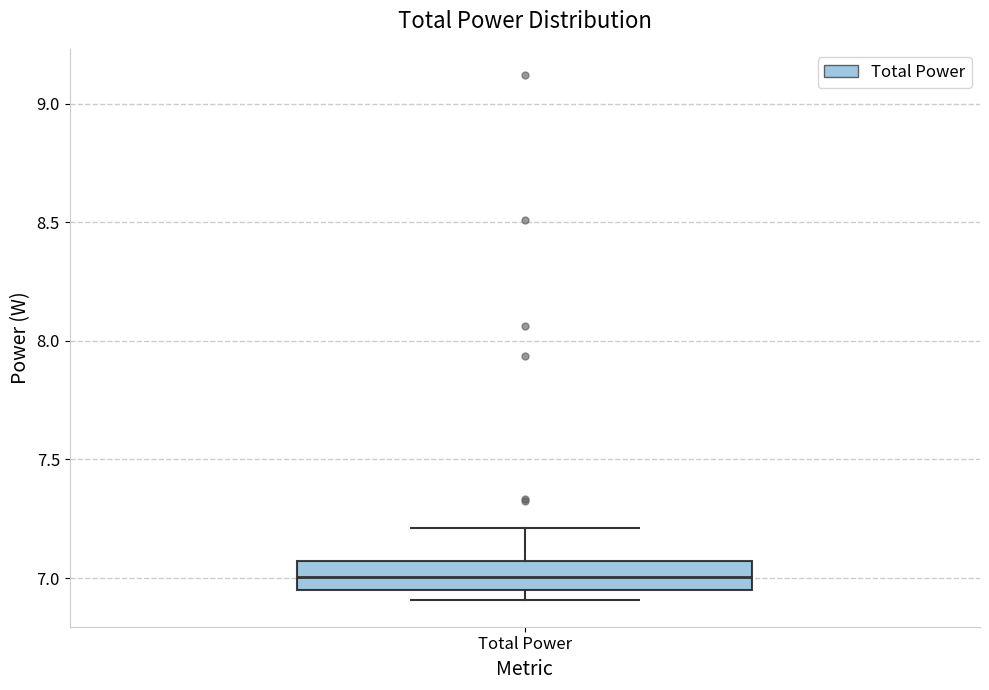

Transcribe this box plot: give where the median line is, the range the box spans, and where the two whiskers end, as read against the y-axis. The values are not printed on the chart, so give them approximately, as read against the axis.

median 7.00, box 6.95 to 7.05, whiskers 6.90 to 7.20